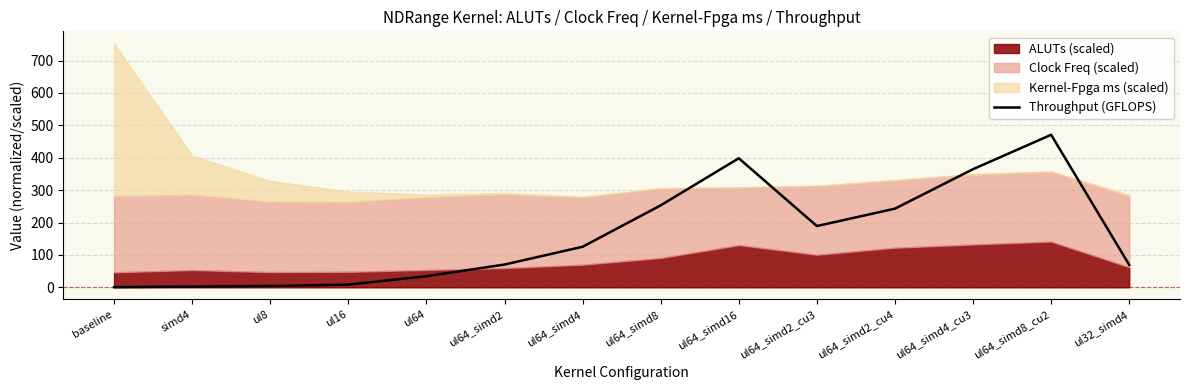

What value does the data have at ul64_simd16?

398.3